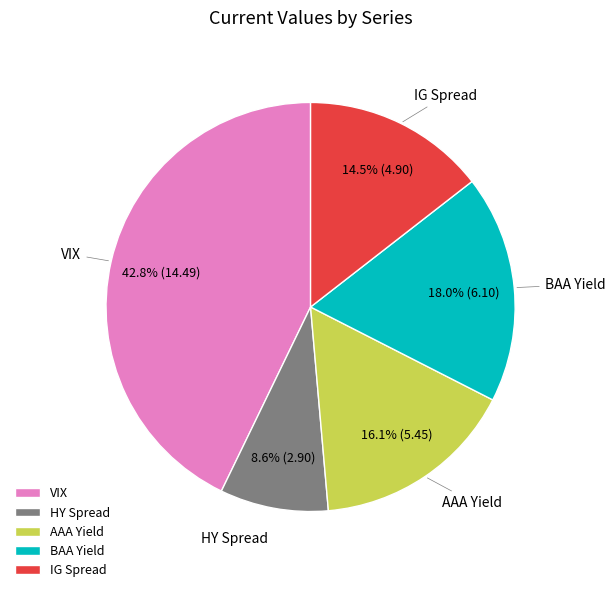

Is BAA Yield the majority of the pie?

No